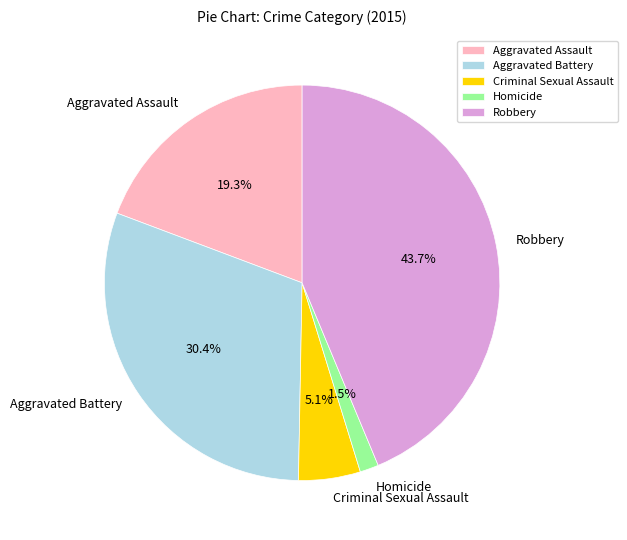

Combined, what portion of the pie is Robbery and Criminal Sexual Assault?

48.8%